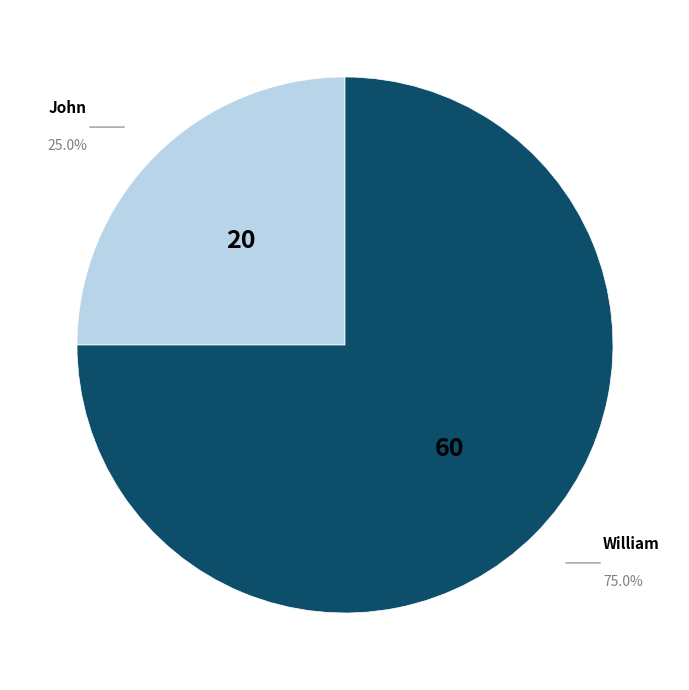

Rank the categories by value from lowest to highest.

John, William